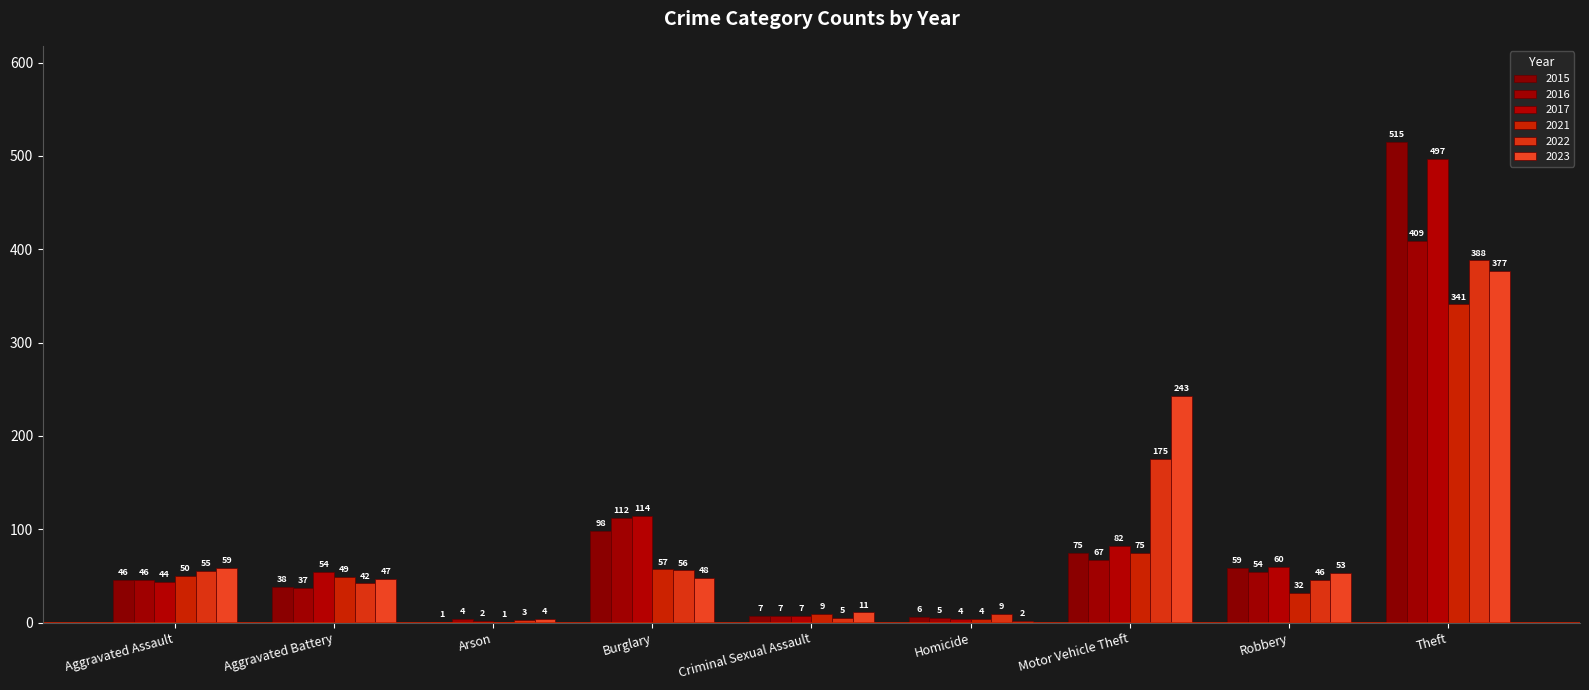

What is the sum of the 2021 values at Aggravated Assault and Theft?

391